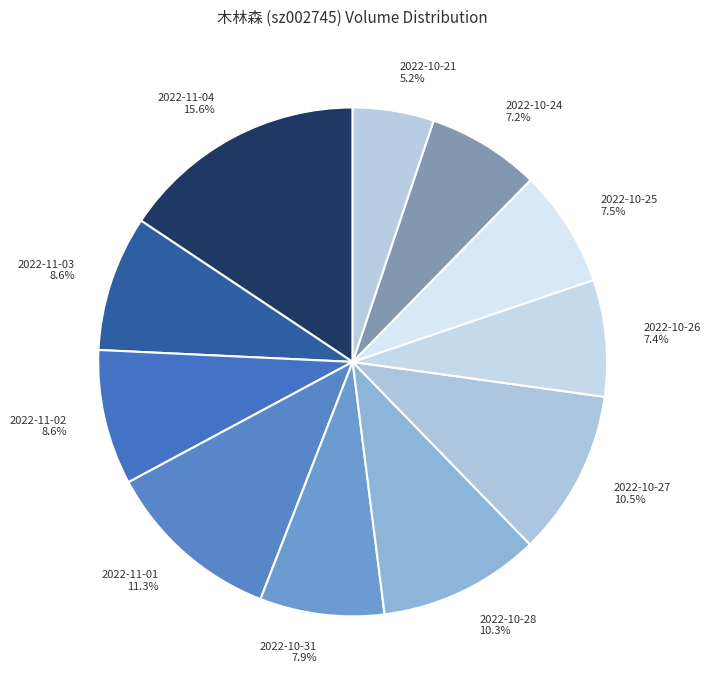

How many segments does this pie chart have?

11